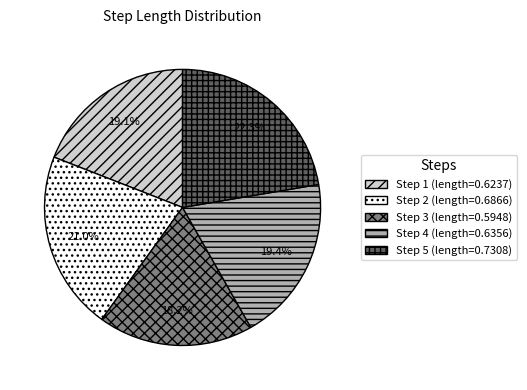

How many slices are in this pie chart?

5